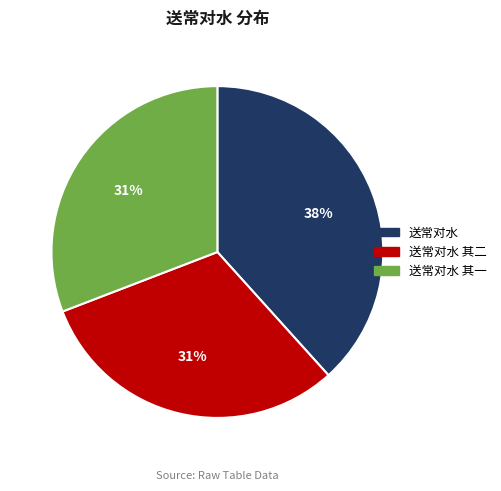

Between 送常对水 and 送常对水 其一, which is larger?

送常对水